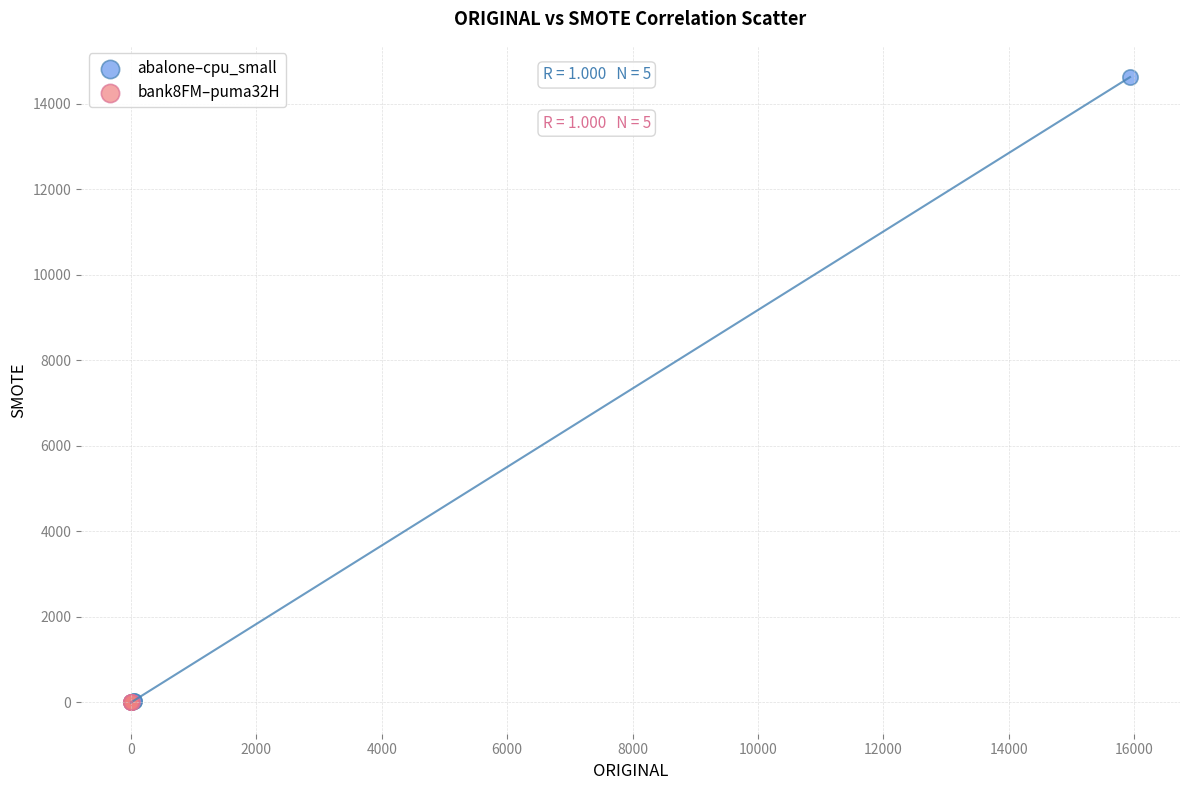

What are all the series names shown in the legend?

abalone–cpu_small, bank8FM–puma32H